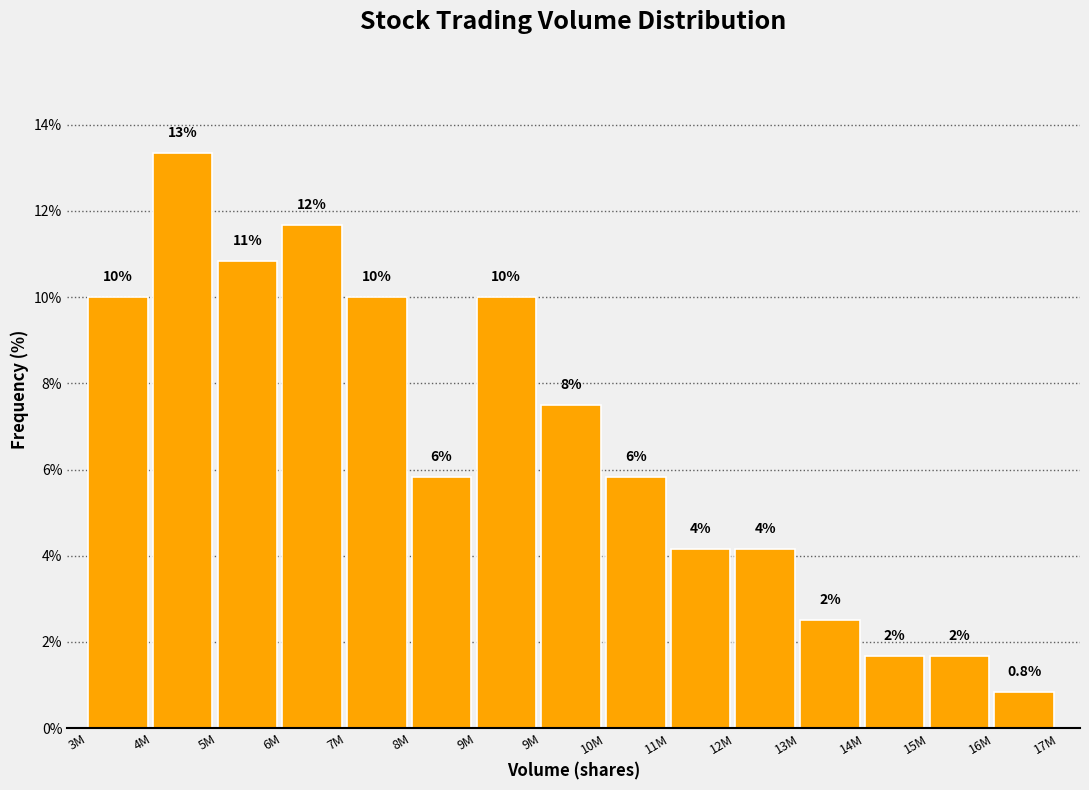

How many bars are there in total?

15